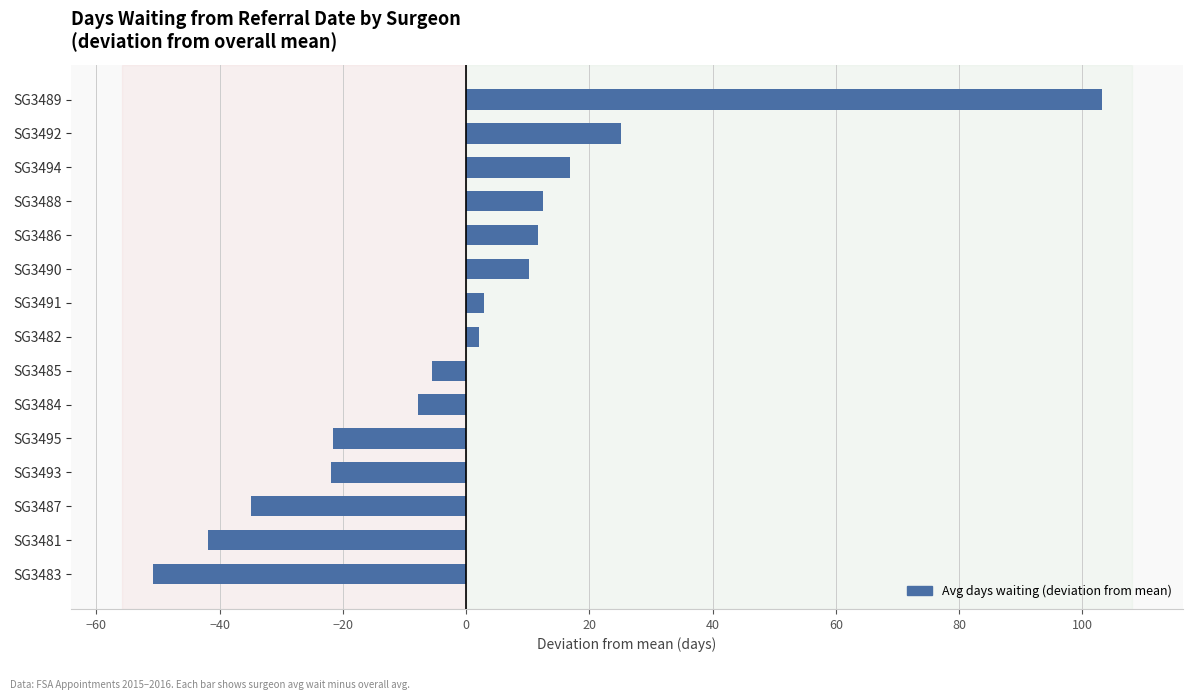

True or false: the data shows -41.9 at SG3481.

True